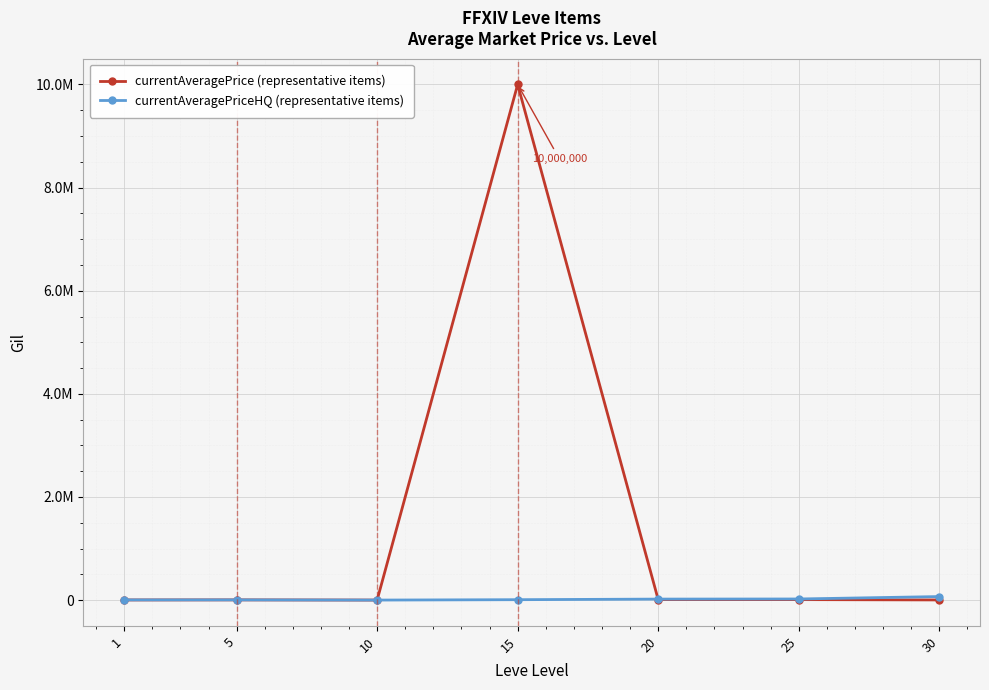

Which series has the largest total across all categories?

currentAveragePrice (representative items)